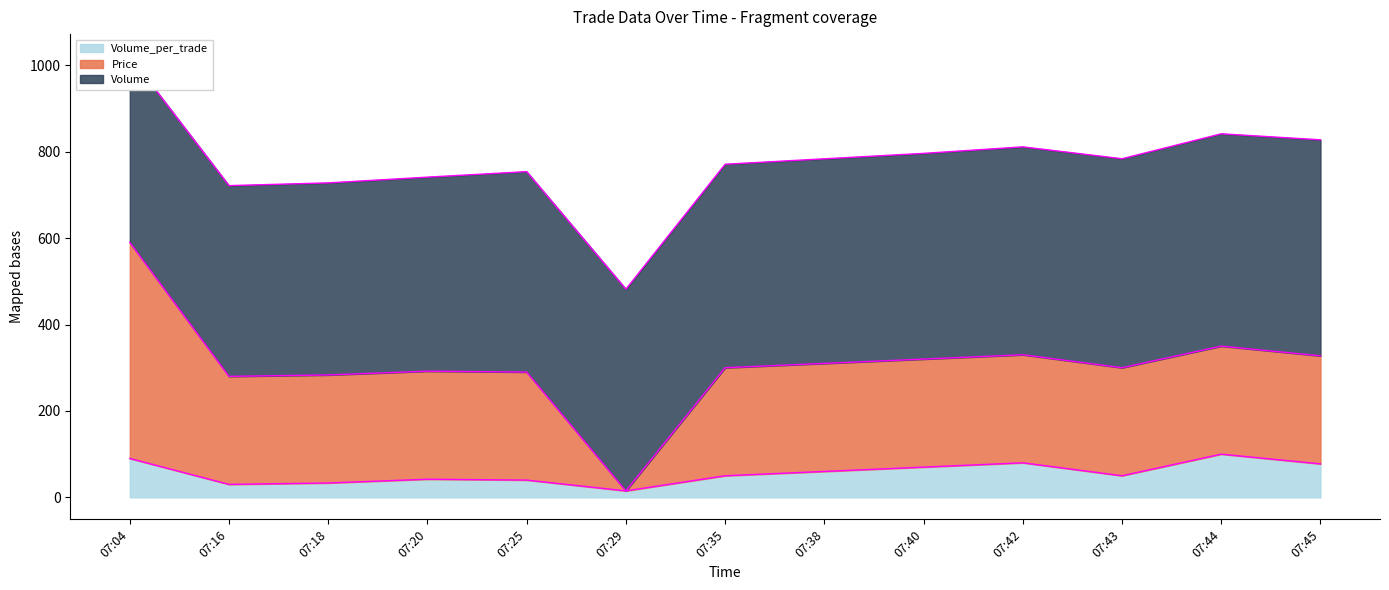

Is it true that Volume_per_trade equals 47.1 at 07:40?

False